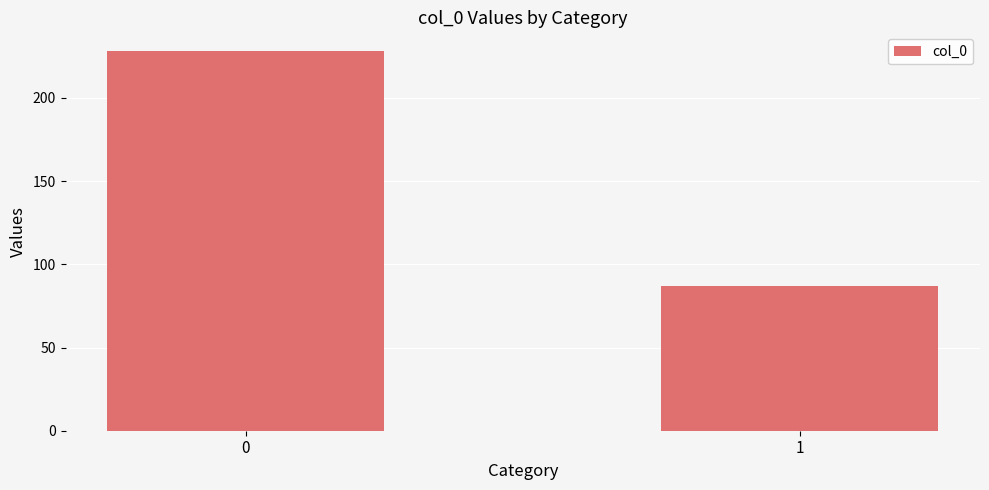

How many data points are less than 228?

1